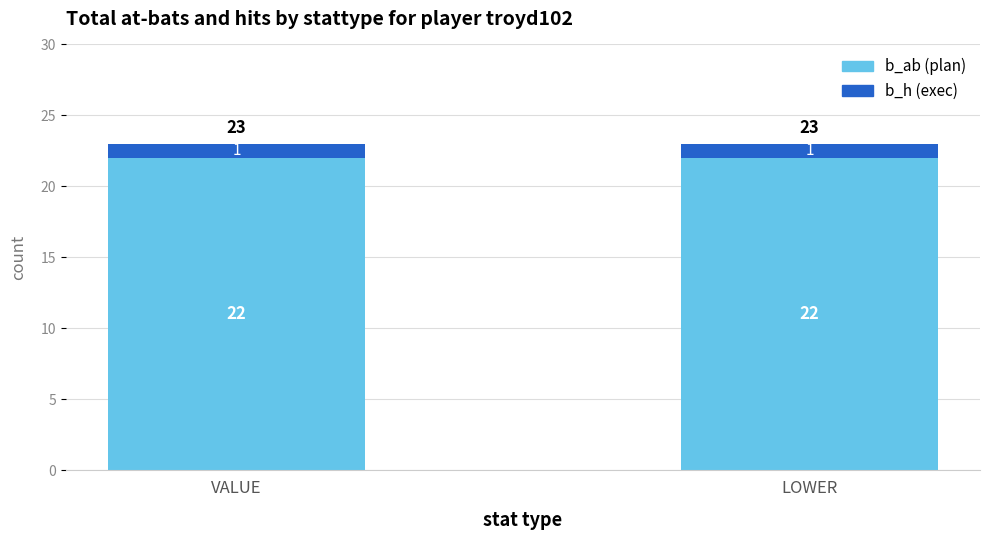

True or false: b_ab (plan) has a value of 10 at LOWER.

False